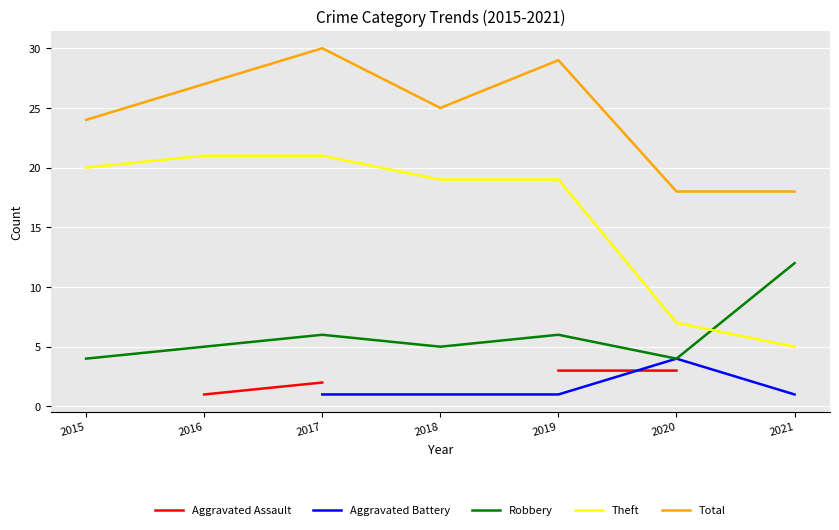

What is the minimum value shown in the chart?

1.0